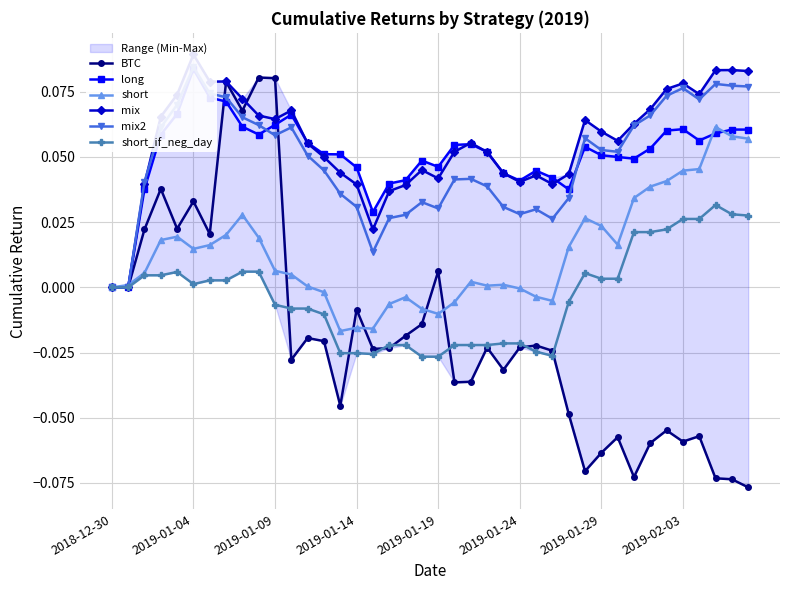

True or false: mix2 and BTC intersect in this chart.

True